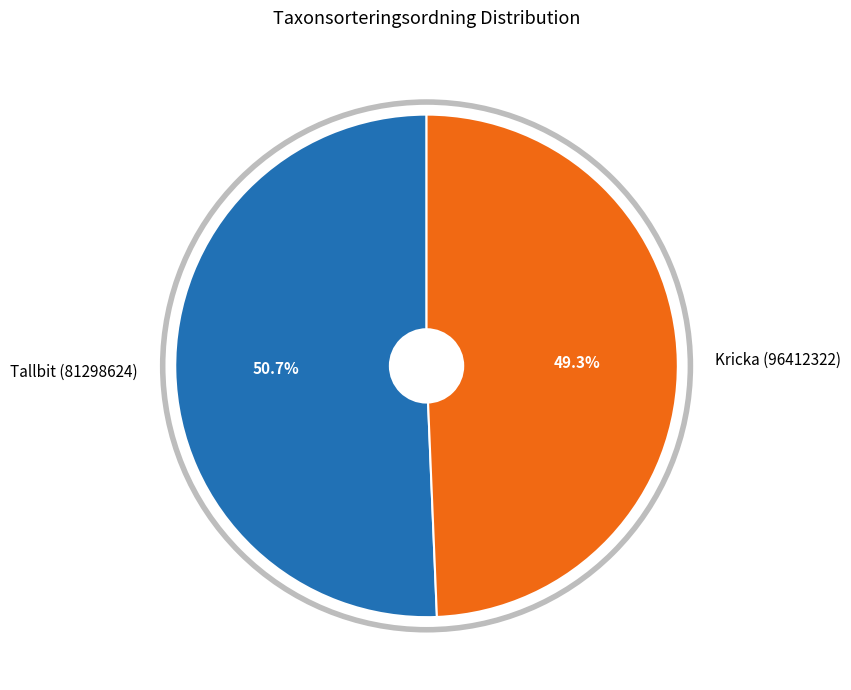

To the nearest percent, what is the difference between the Kricka (96412322) and Tallbit (81298624) slice percentages?

1%